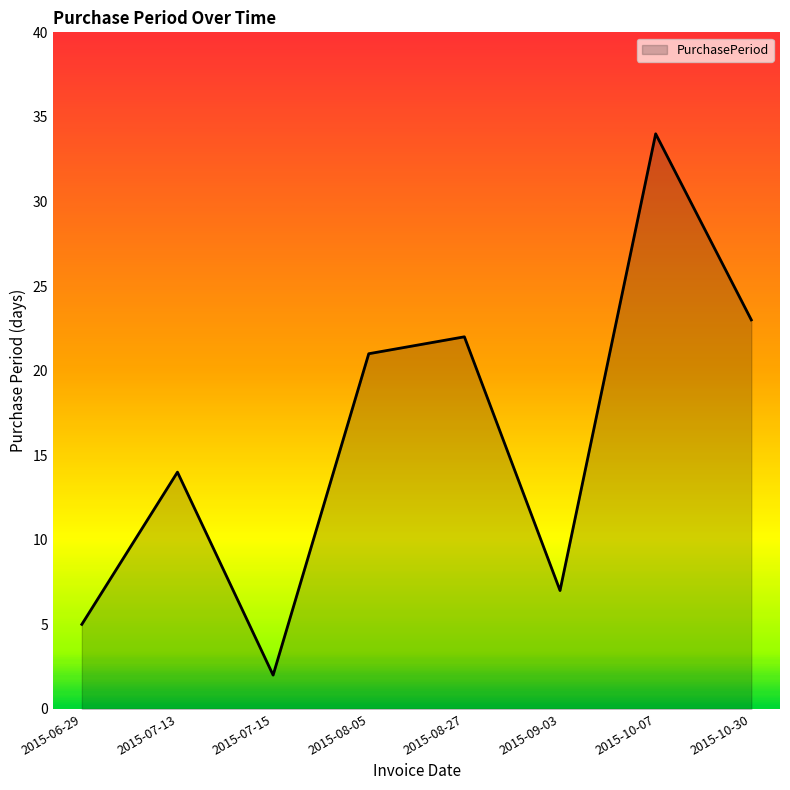

What position from the left is 2015-09-03?

6